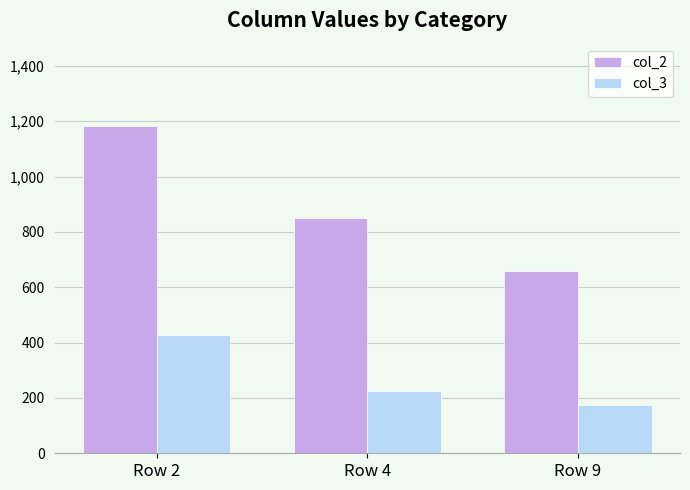

Which series has the widest spread of values?

col_2